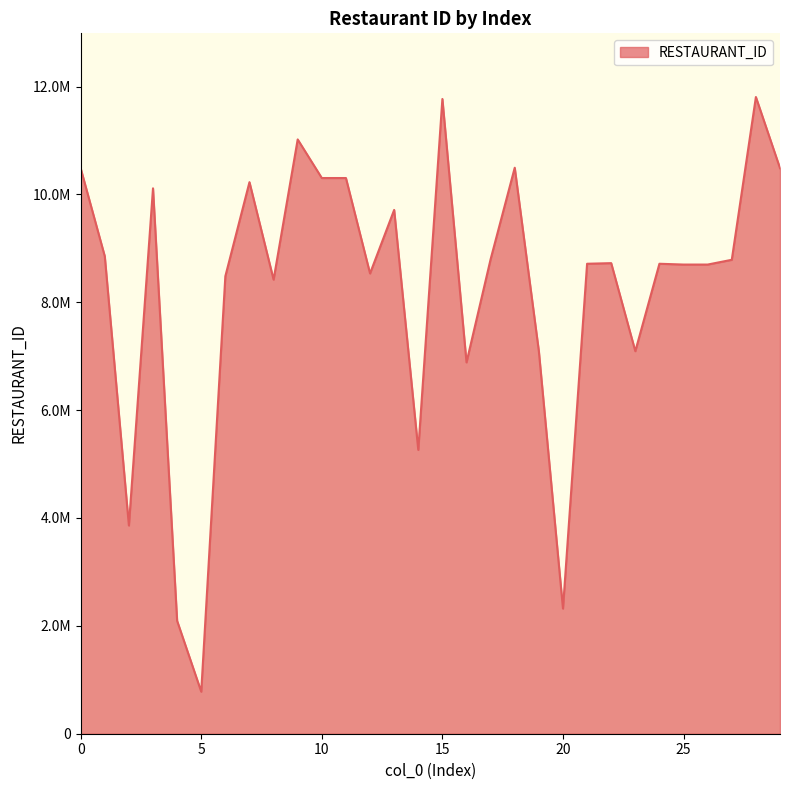

Does the chart have visible grid lines?

No